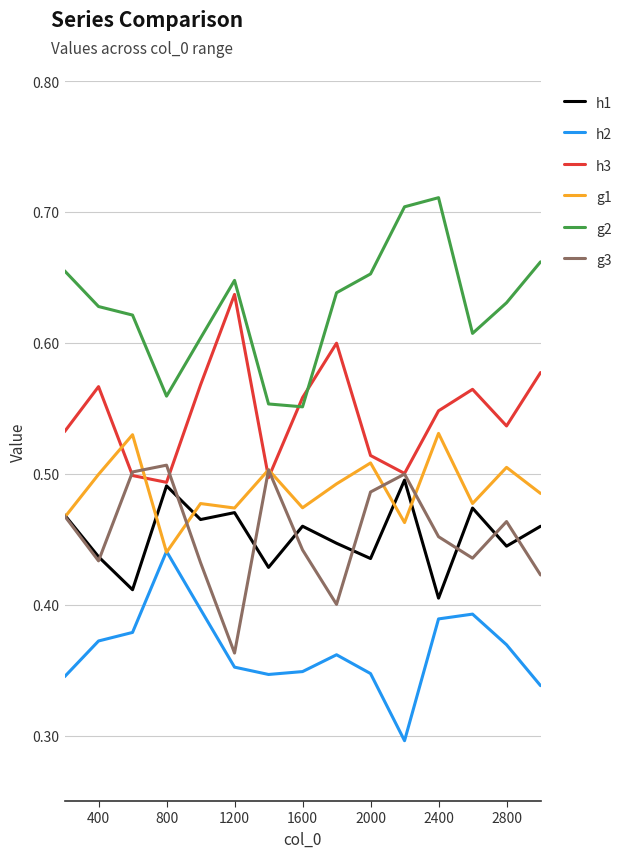

True or false: h3 and g1 intersect in this chart.

True